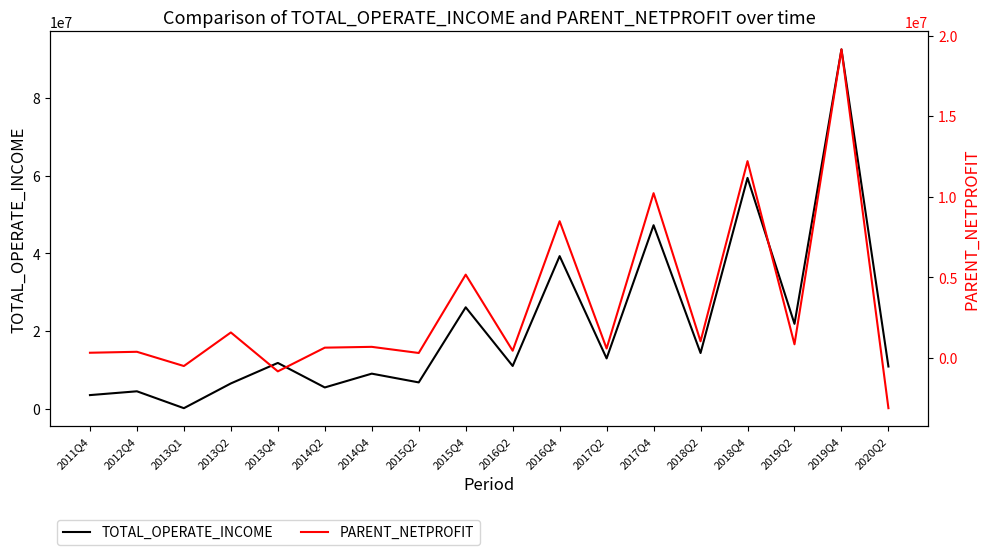

Does the chart have visible grid lines?

No